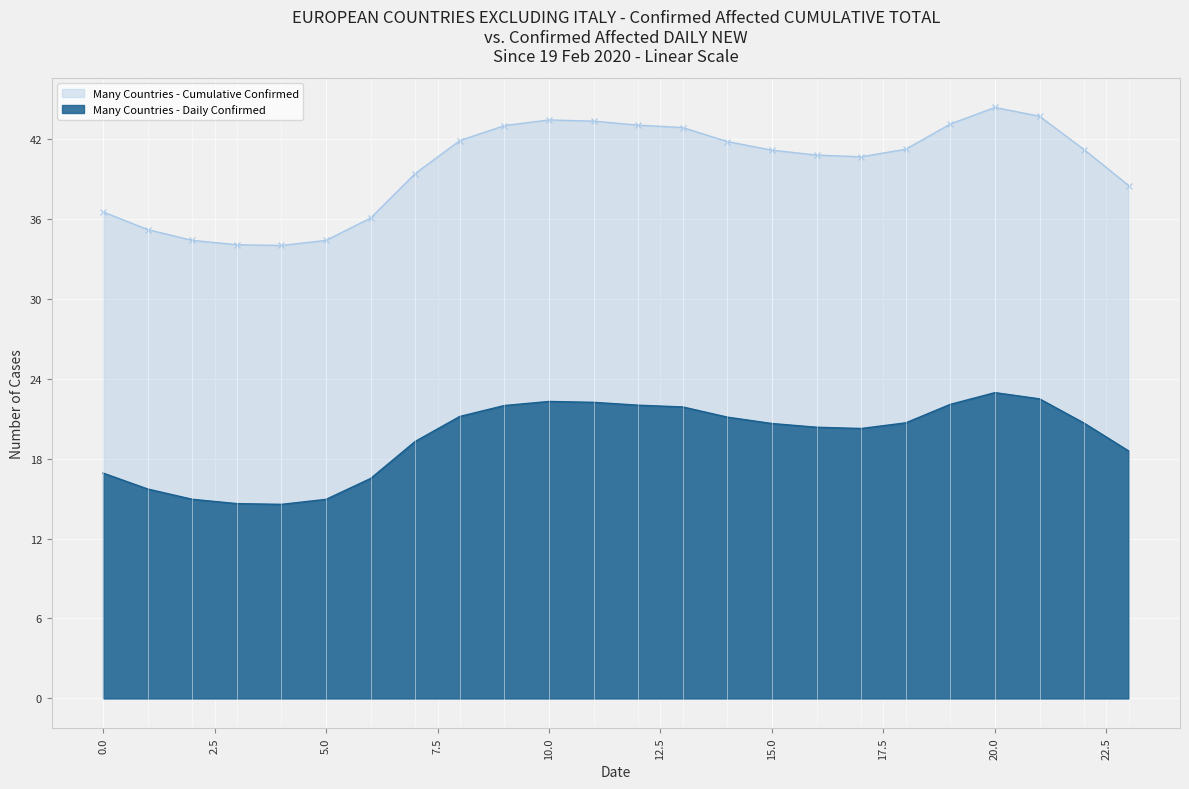

True or false: Many Countries - Daily Confirmed and Many Countries - Cumulative Confirmed intersect in this chart.

False